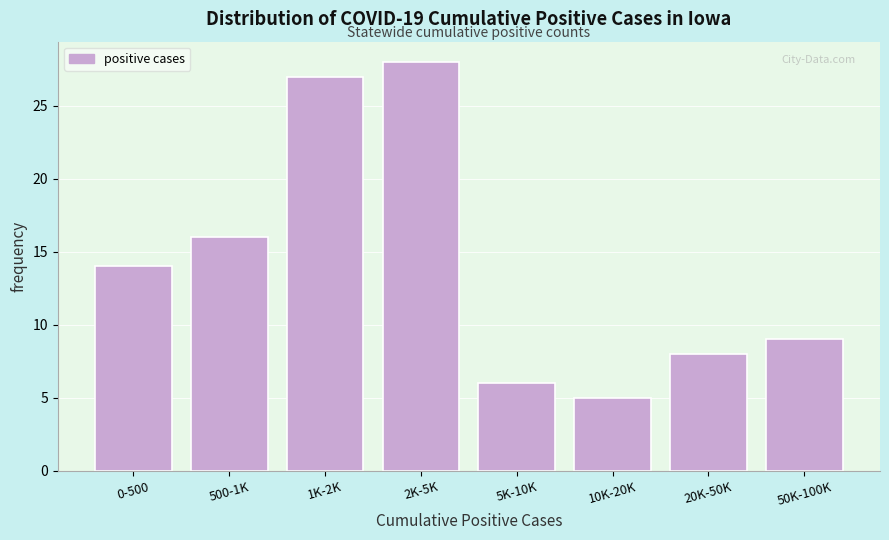

Reading left to right, list all the values displayed in this chart.

14	16	27	28	6	5	8	9